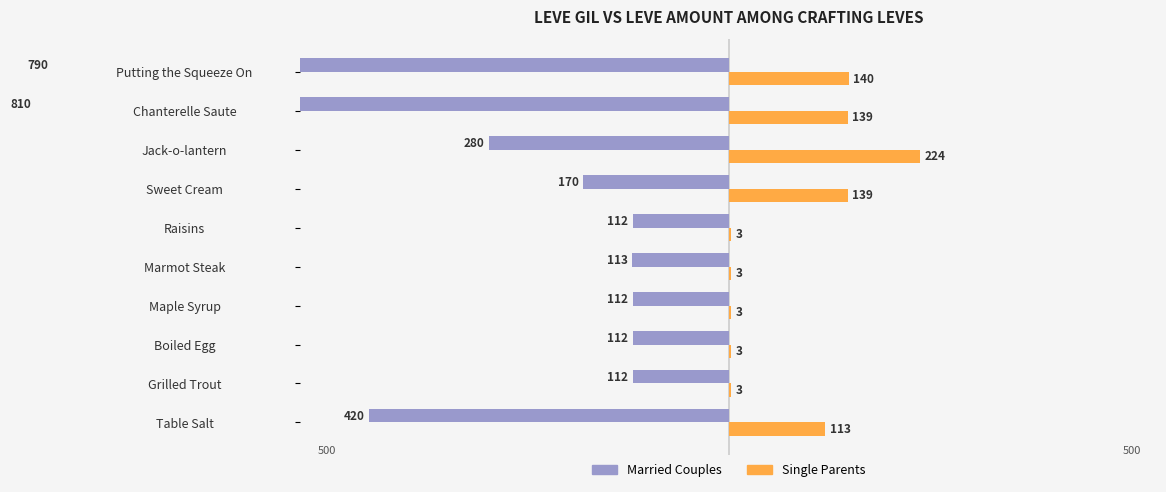

Rank the series at Sweet Cream from highest to lowest value.

Single Parents, Married Couples